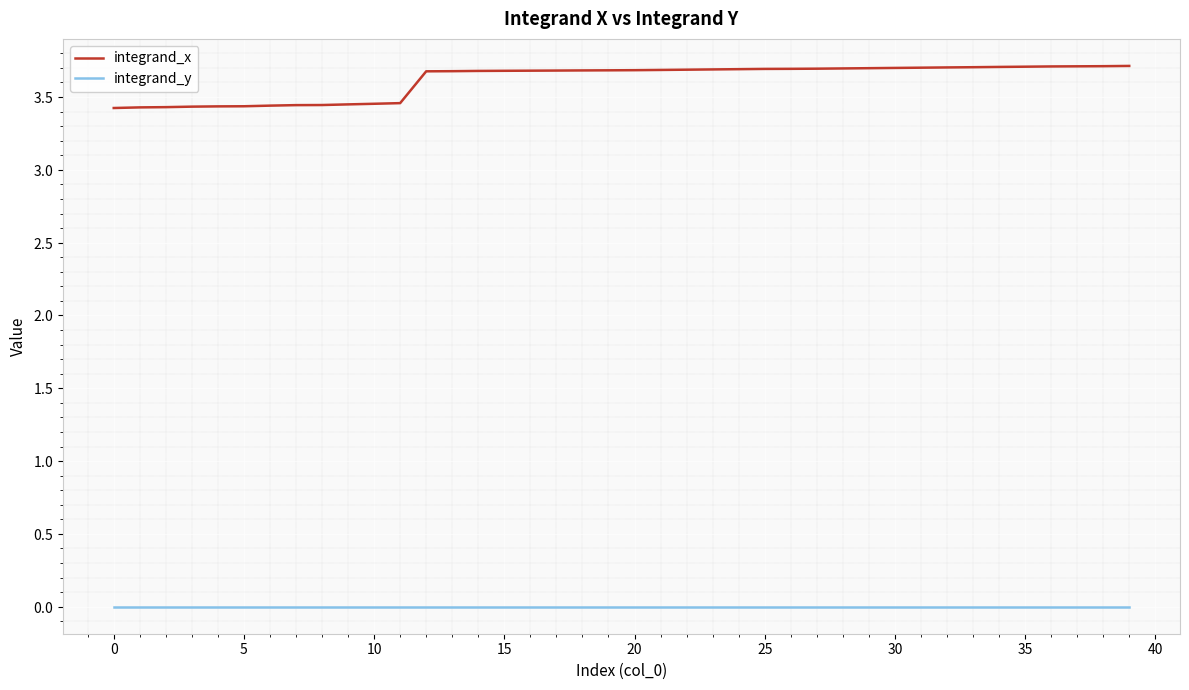

Is this an area chart (filled region under the line)?

No